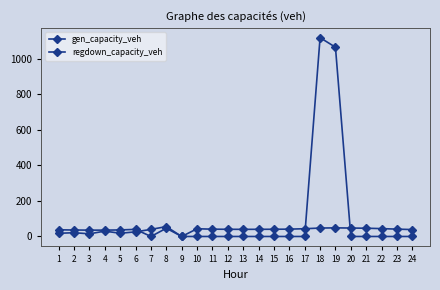

How many distinct data groups are displayed?

2